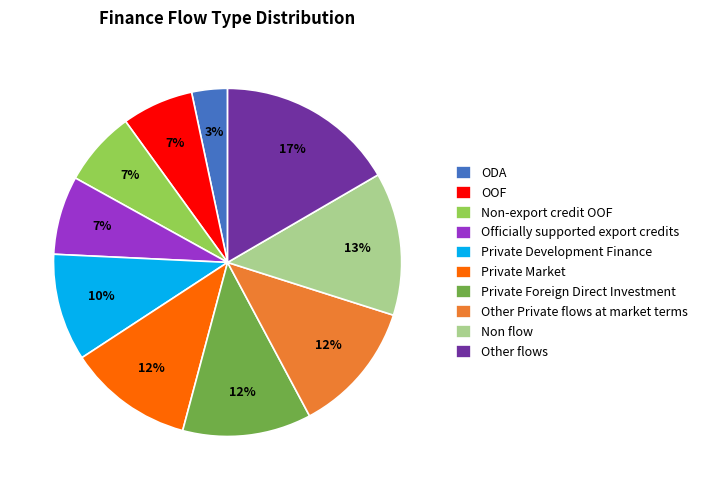

Between Other Private flows at market terms and Officially supported export credits, which is larger?

Other Private flows at market terms